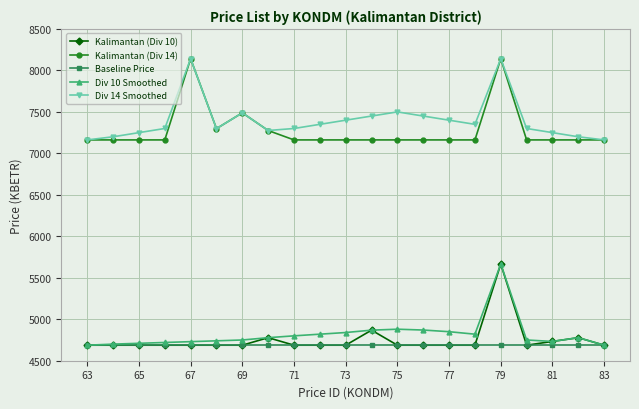

In Div 14 Smoothed, how many points are lower than both neighbors (excluding endpoints)?

3